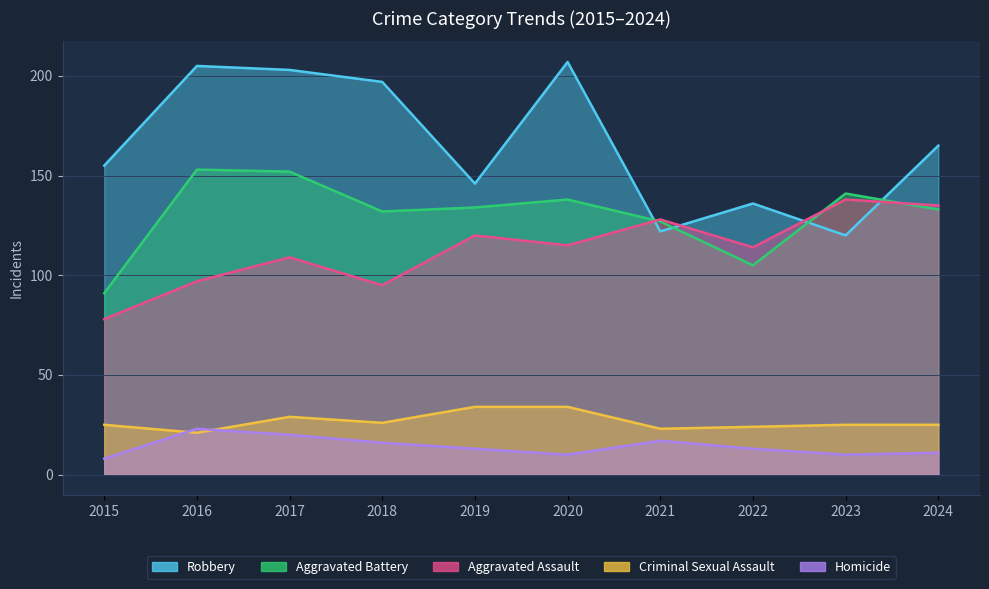

Which series has the largest range (max minus min)?

Robbery